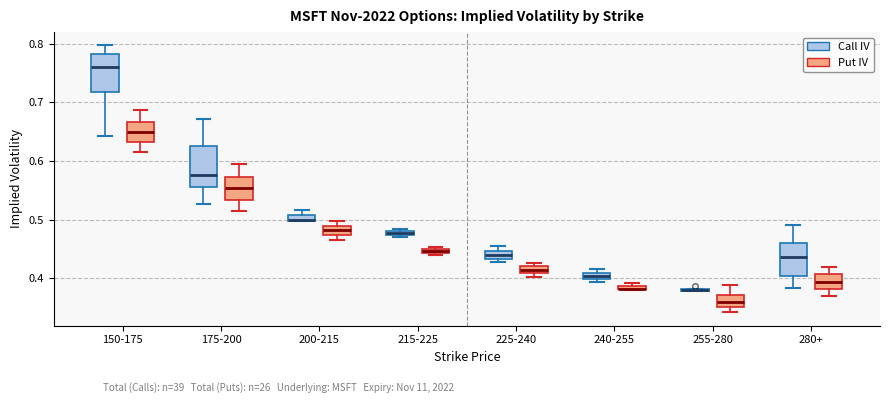

Where is the lower edge of the box for 215-225 (Call IV) on the y-axis? The values are not printed on the chart, so give them approximately, as read against the axis.

0.47